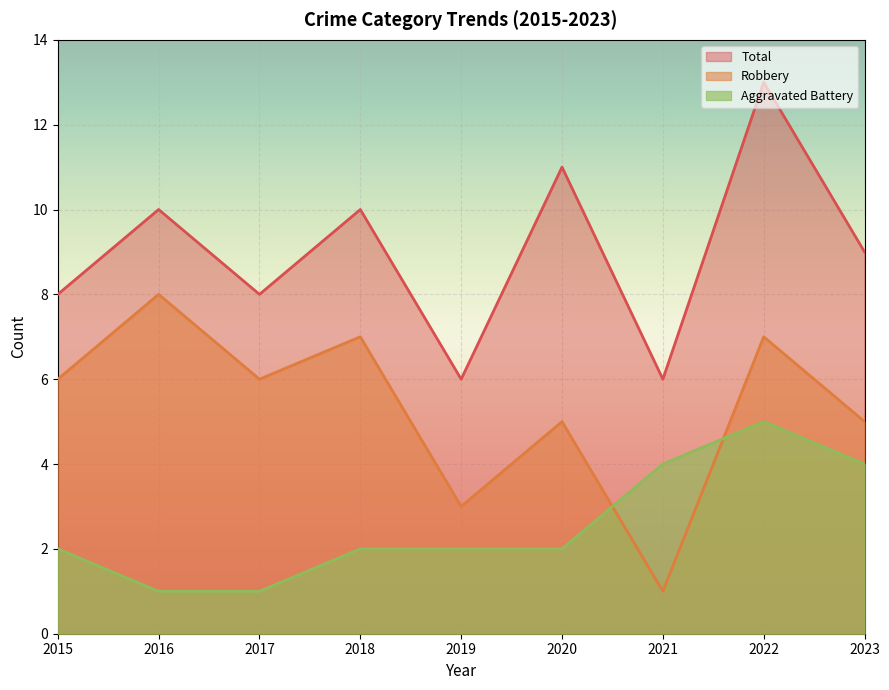

What is the minimum value shown in the chart?

1